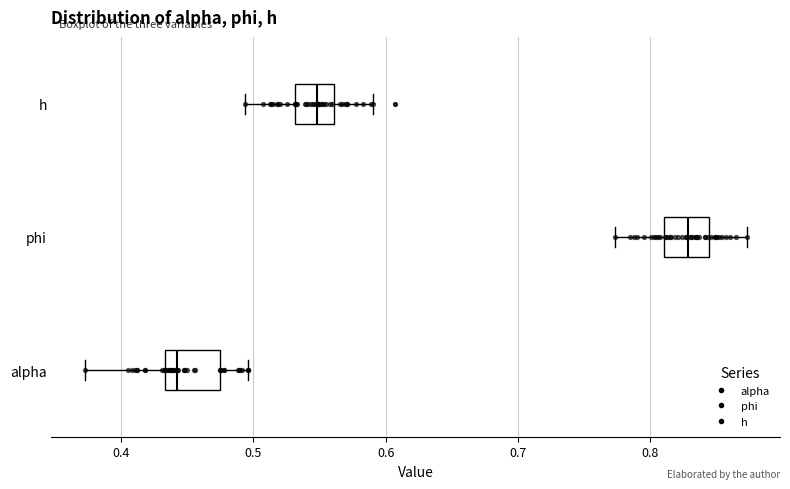

Reading bottom to top, read every box against the x-axis: the position of its median line, the range the box covers, and the ends of its whiskers. The values are not printed on the chart, so give them approximately, as read against the axis.

alpha: median 0.44, box 0.43 to 0.47, whiskers 0.37 to 0.50
phi: median 0.83, box 0.81 to 0.84, whiskers 0.77 to 0.87
h: median 0.55, box 0.53 to 0.56, whiskers 0.49 to 0.59